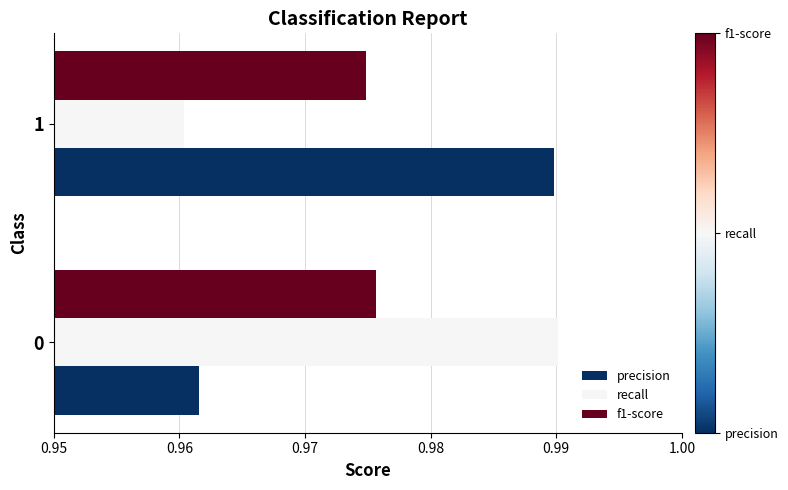

What is the total value across all series at 1?

2.9